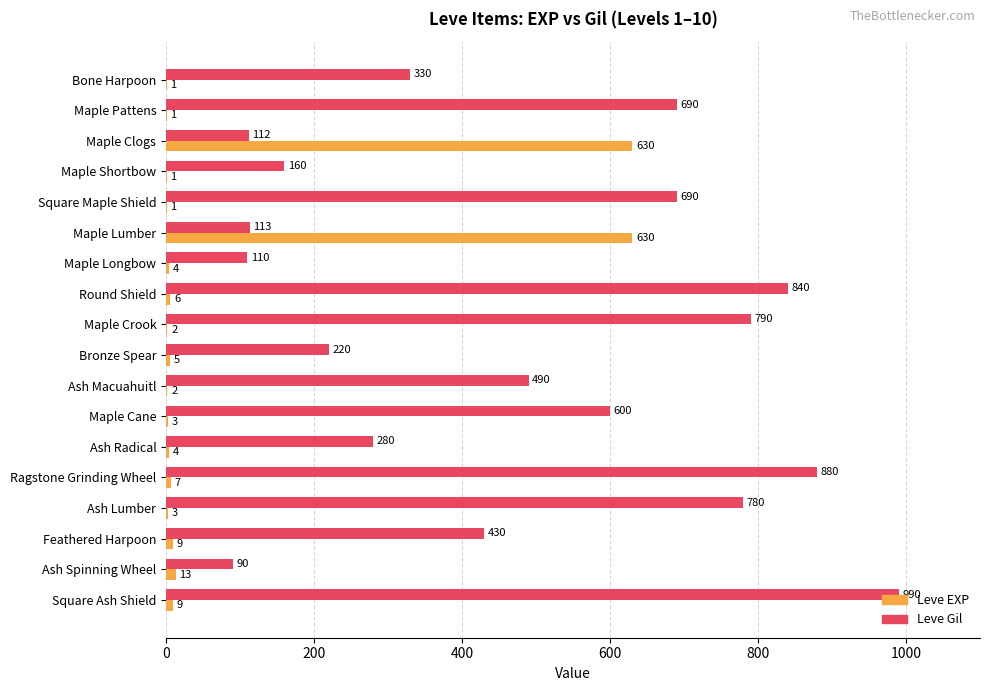

Is it true that Leve EXP equals 883 at Maple Clogs?

False